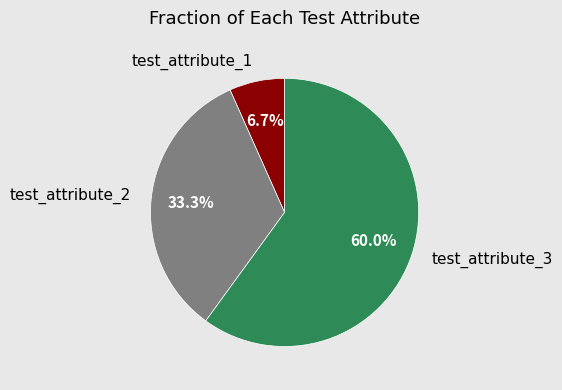

To the nearest percent, what is the difference between the largest and smallest slice percentages?

53%